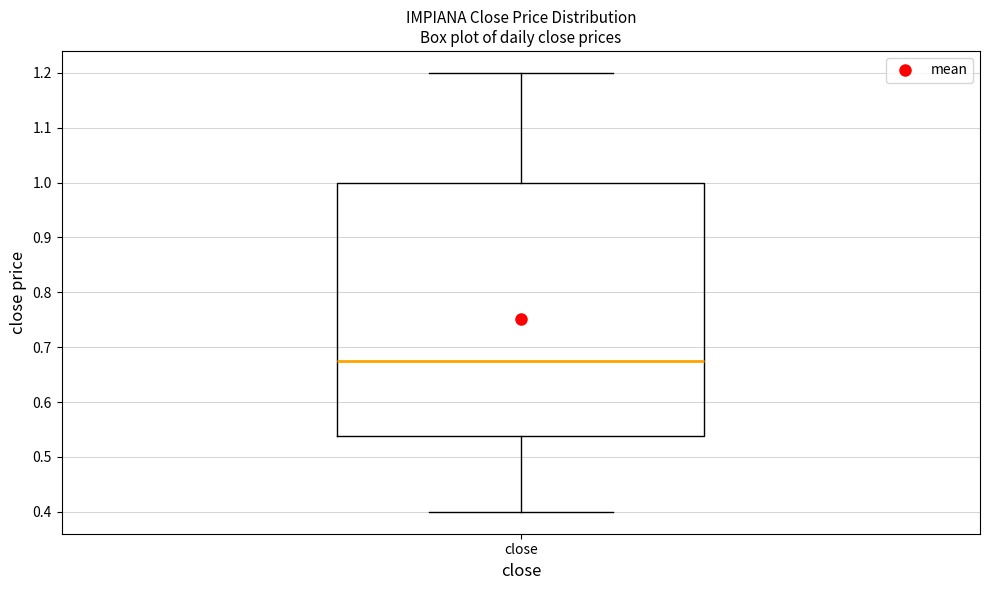

Where is the upper edge of the box for close on the y-axis? The values are not printed on the chart, so give them approximately, as read against the axis.

1.00